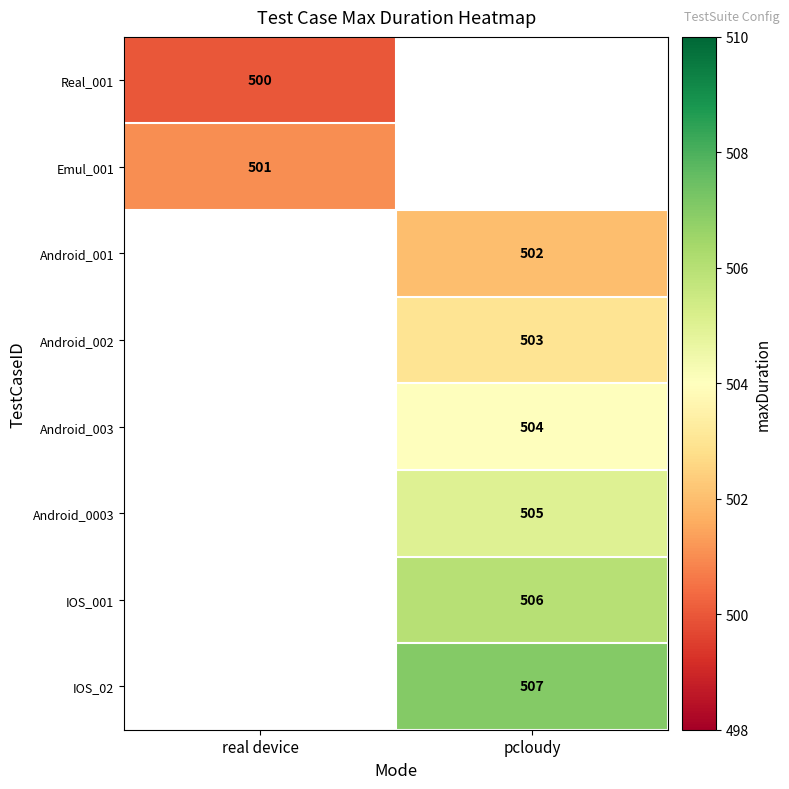

True or false: Emul_001 has a value of 501 at real device.

True